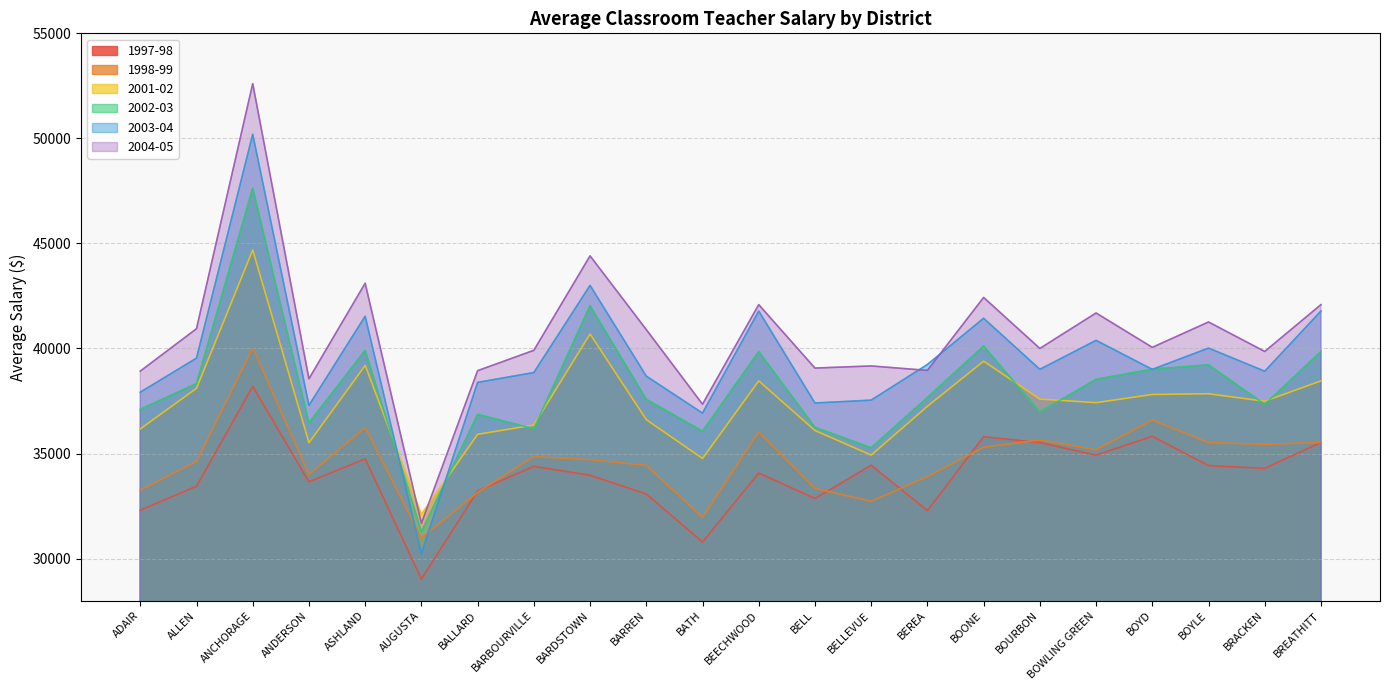

Which series ends up on top after the final intersection of 1998-99 and 1997-98?

1998-99